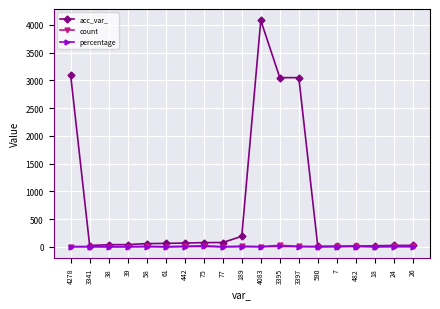

Between 4278 and 77, which series saw the biggest shift?

acc_var_